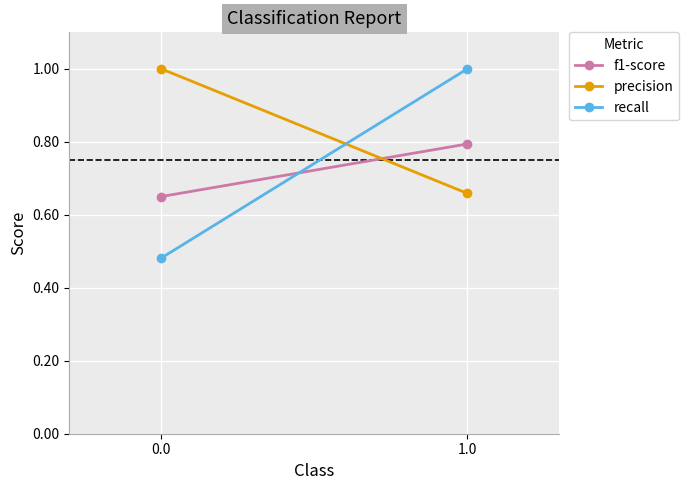

What is the total value across all series at 0.0?

2.1